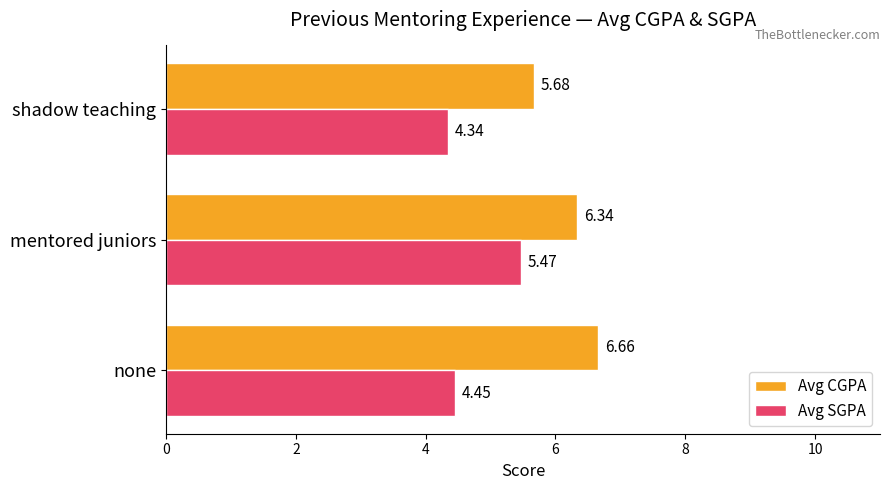

What is the difference between the Avg CGPA values at mentored juniors and shadow teaching?

0.7